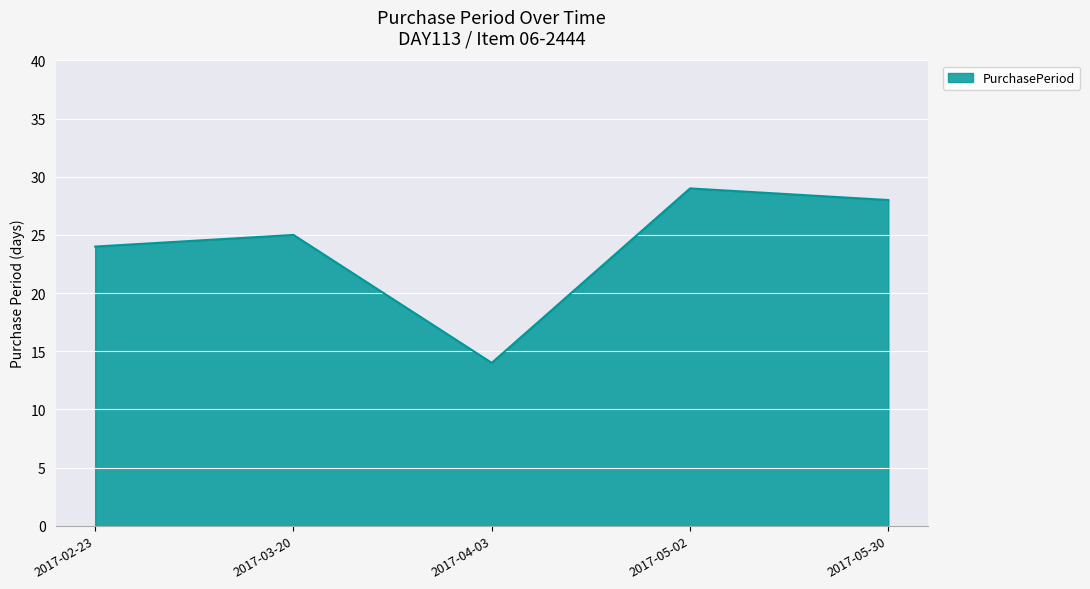

How many values are below 25?

2